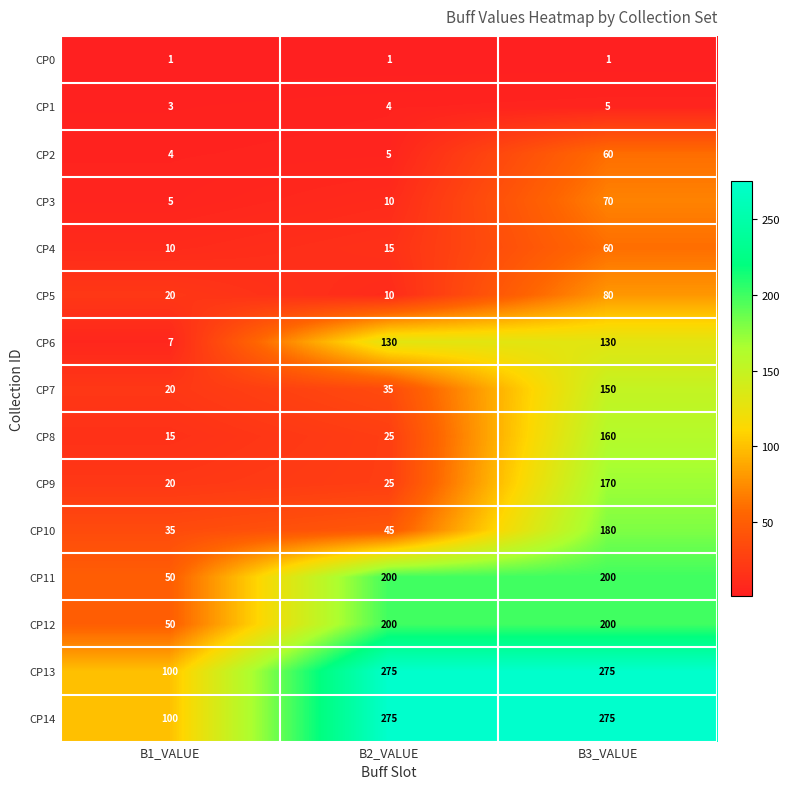

The value of CP6 at B1_VALUE is 3. True or false?

False